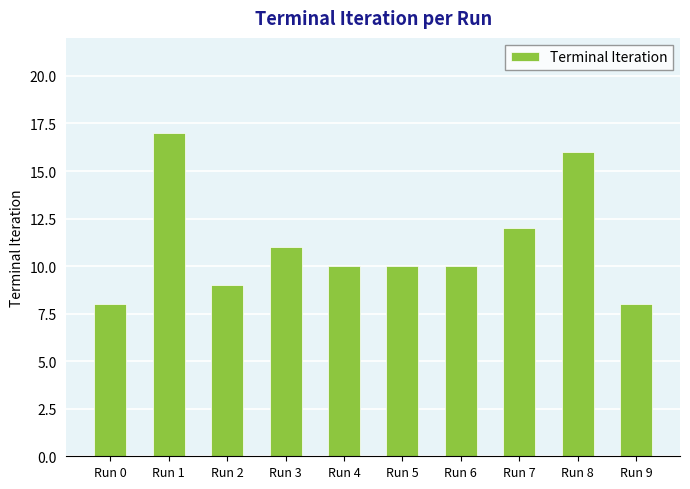

What is the difference between the maximum and second lowest values?

9